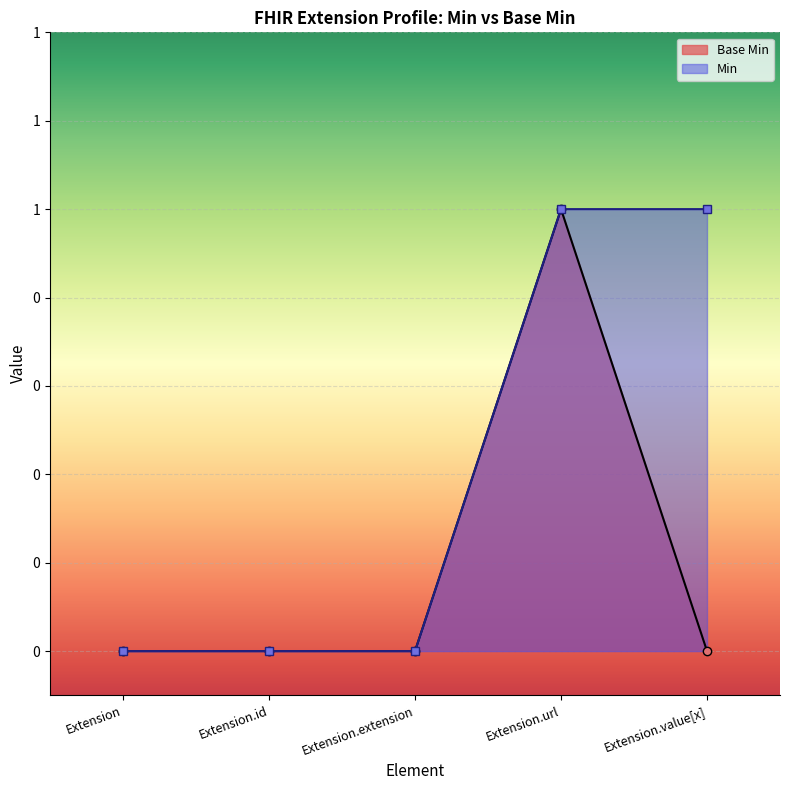

Reading left to right, extract all data points from this chart.

0	0	0	1	0